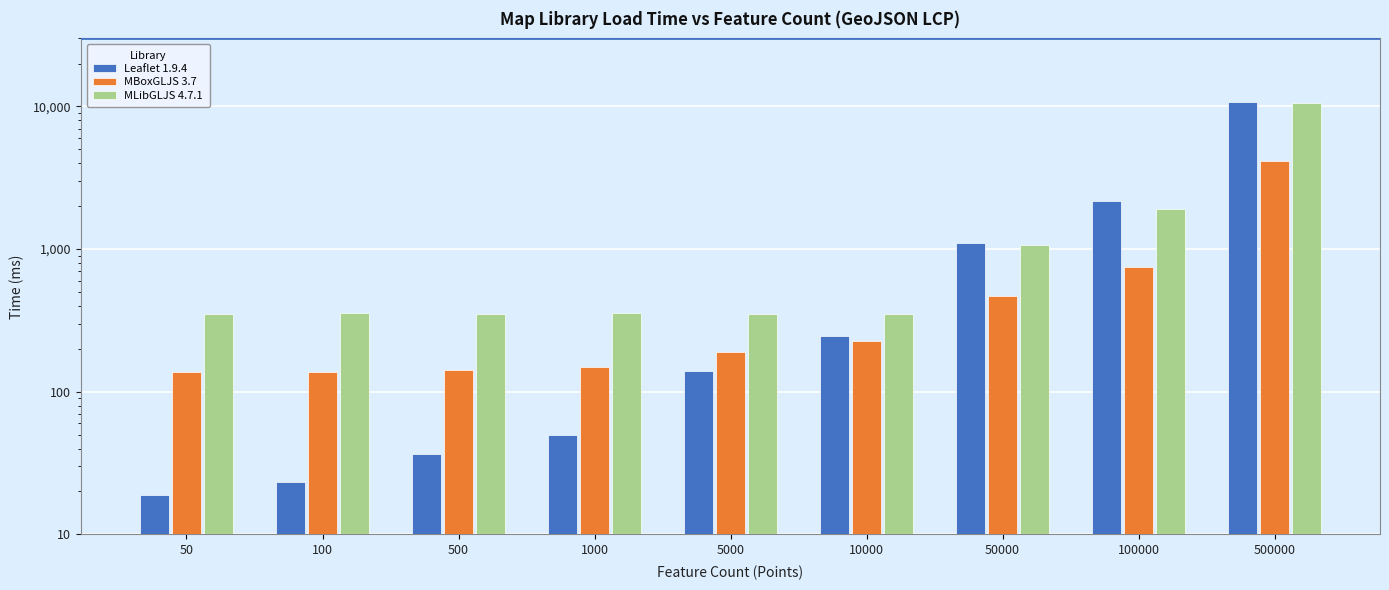

At which label does Leaflet 1.9.4 reach its peak?

500000